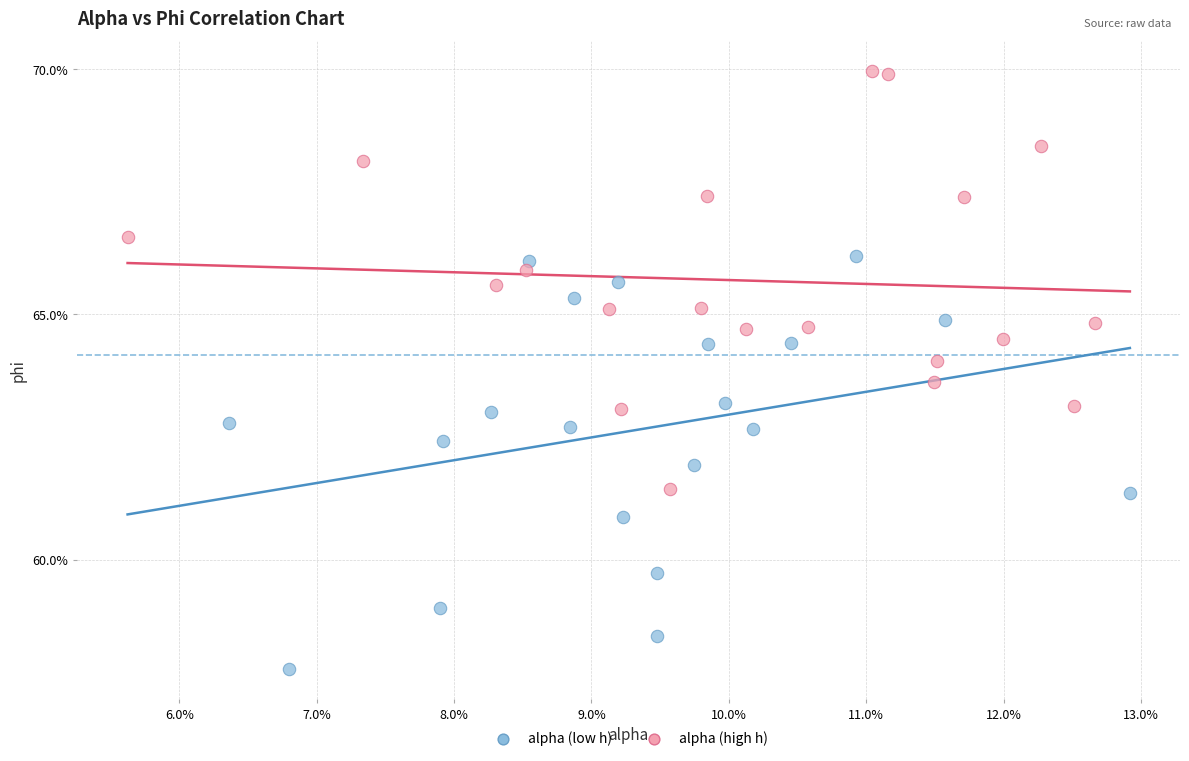

What are all the series names shown in the legend?

alpha (low h), alpha (high h)